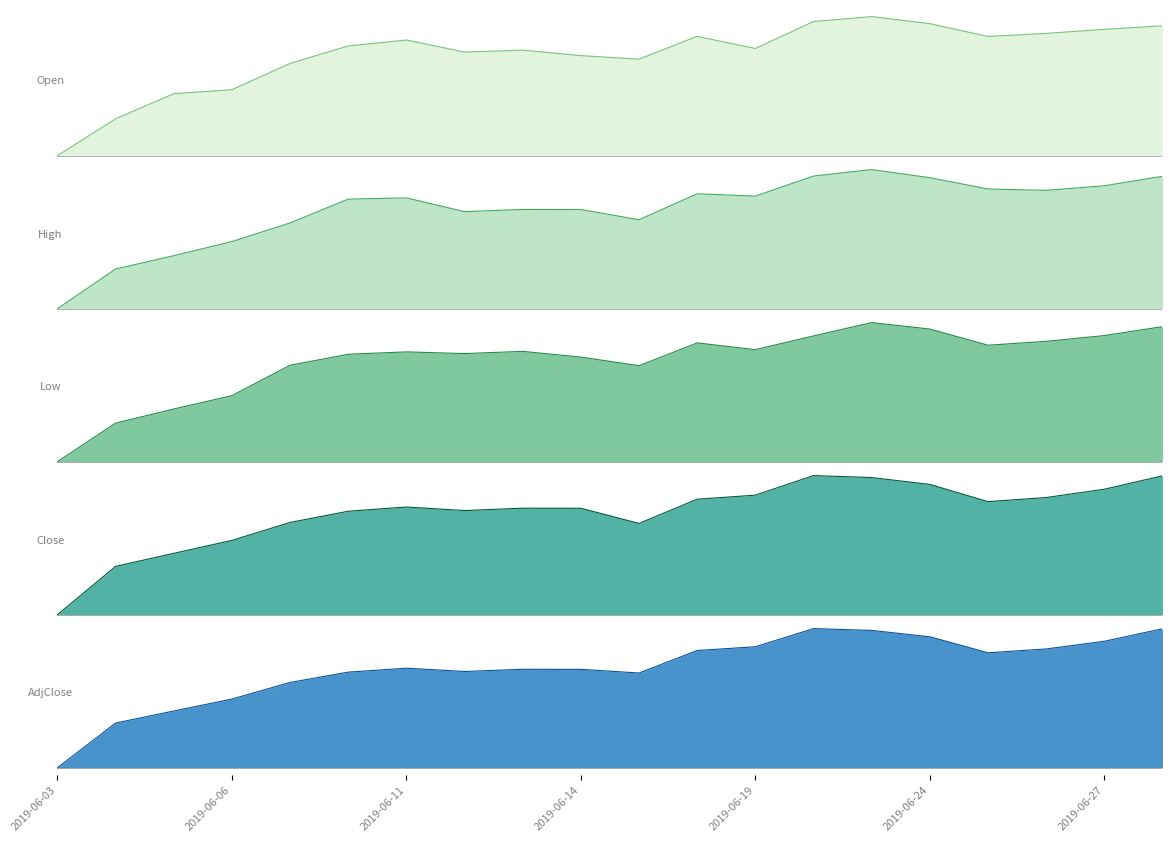

Between 2019-06-06 and 7, which series saw the biggest shift?

Open